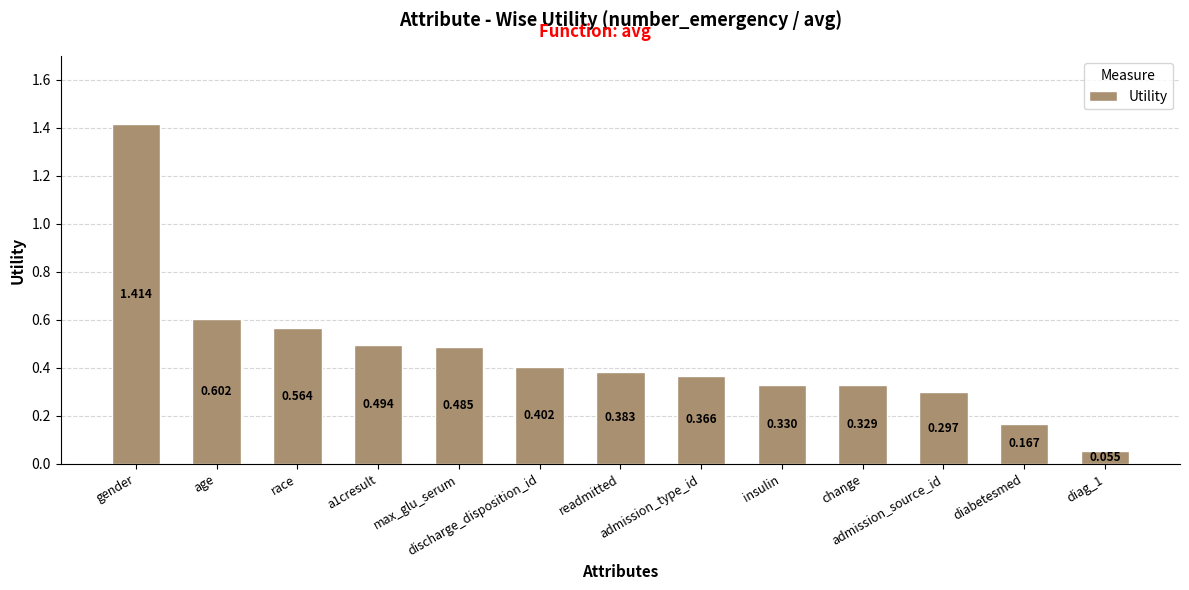

How many bars are there in total?

13